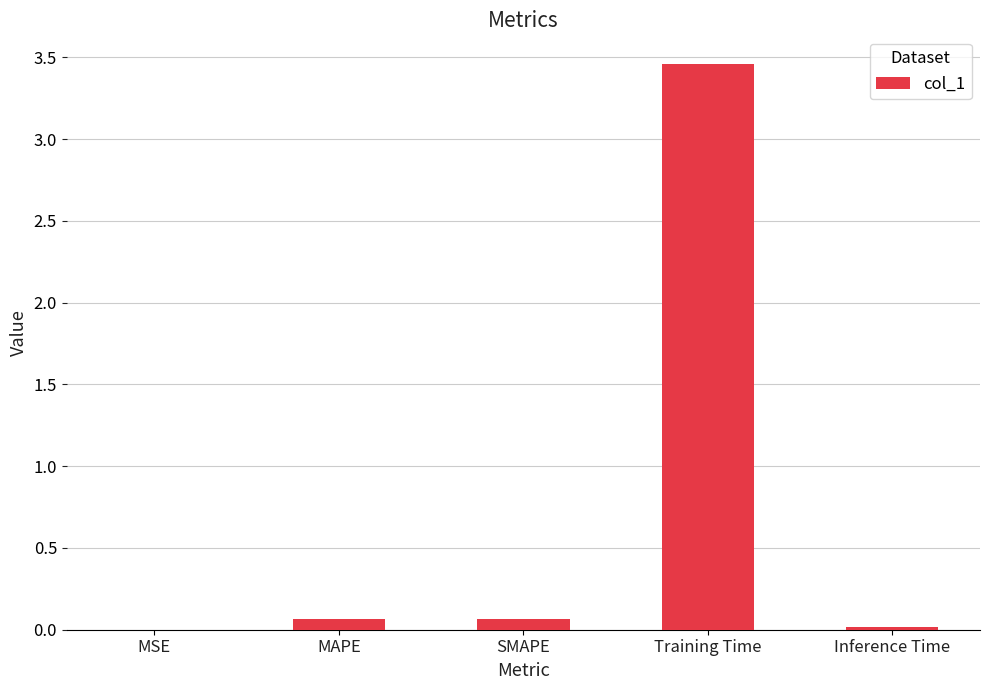

Which has a higher value, MSE or Training Time?

Training Time